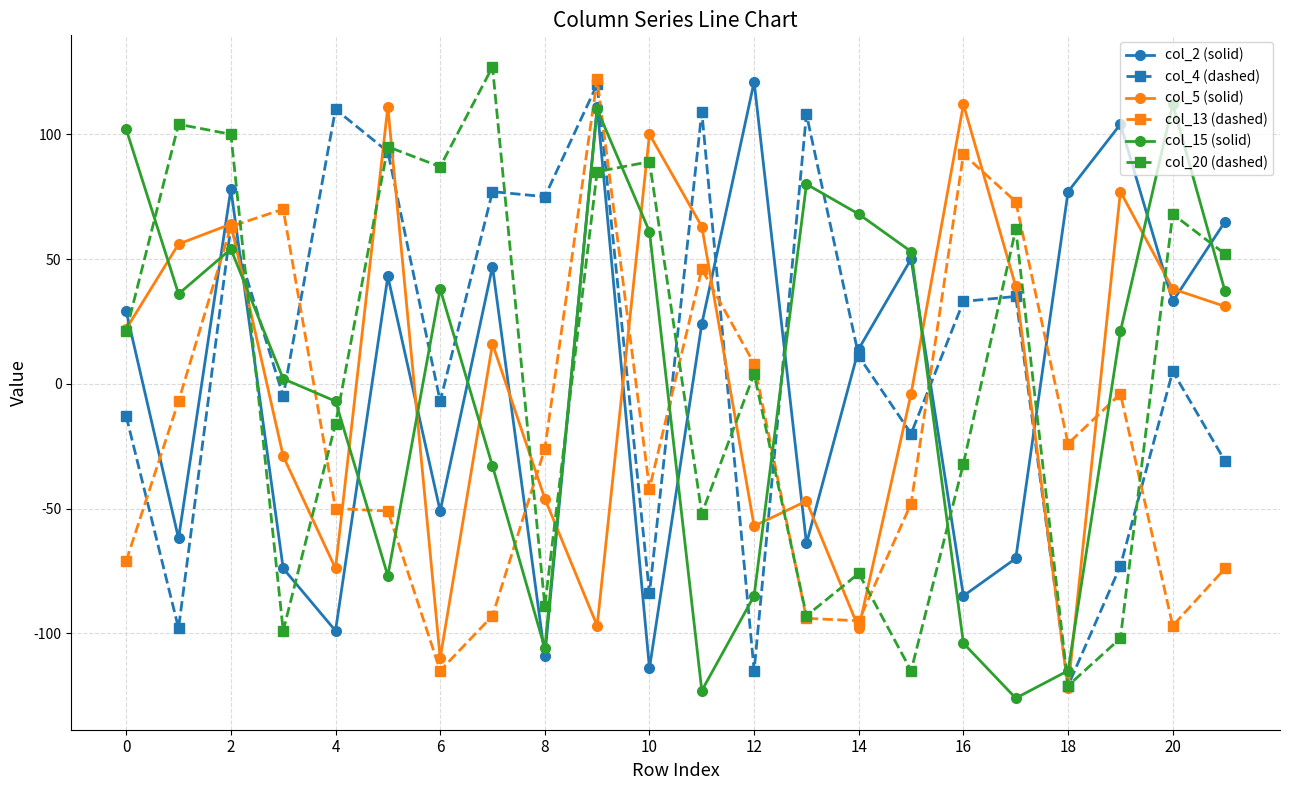

Which series ends up on top after the final intersection of col_20 (dashed) and col_2 (solid)?

col_2 (solid)